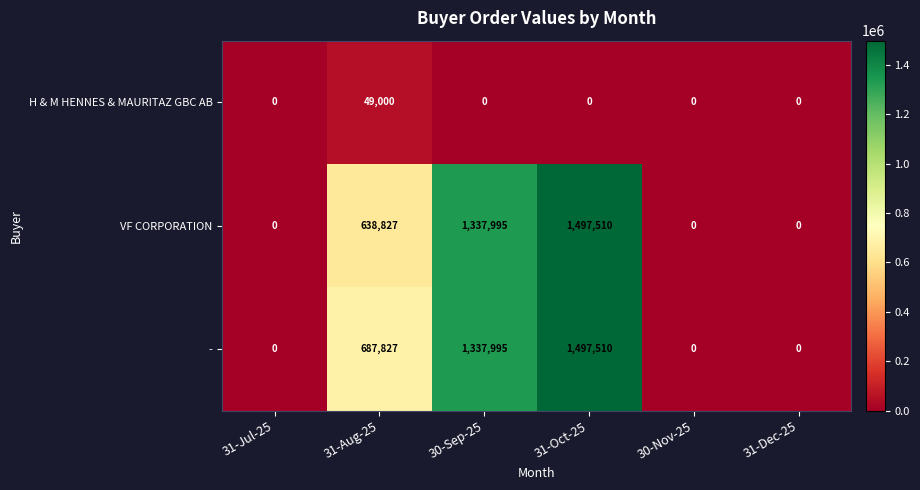

How many values in the - series are below 687827?

3